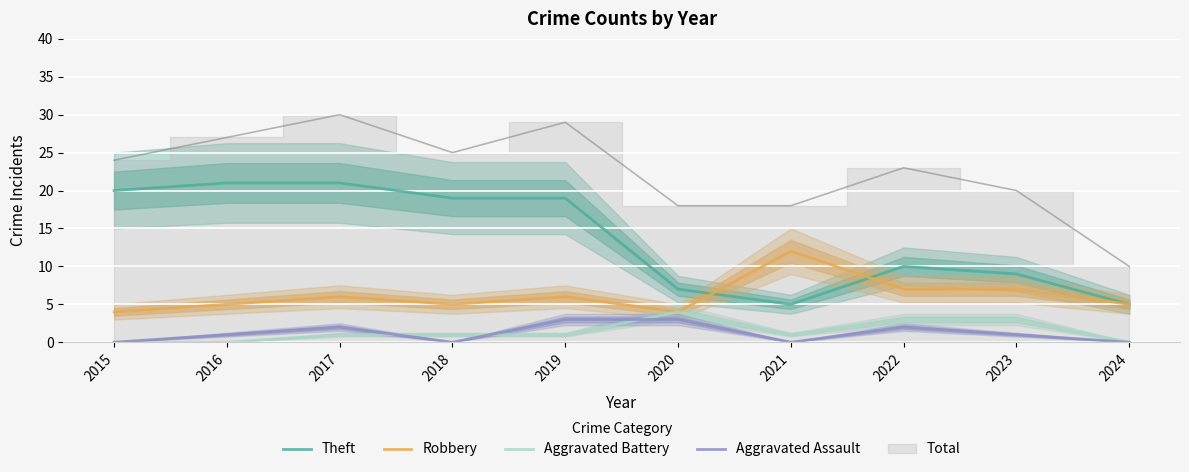

In Theft, how many points are lower than both neighbors (excluding endpoints)?

1